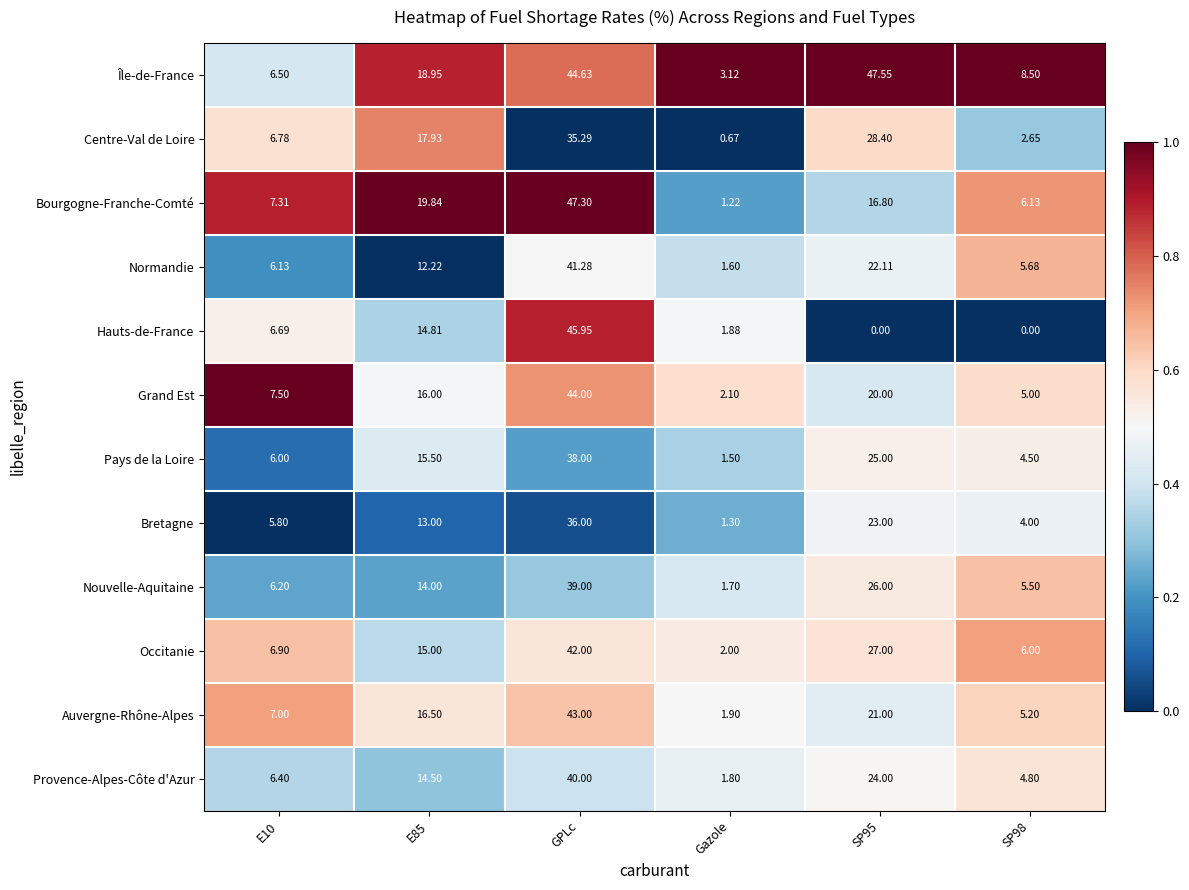

Which series has the largest range (max minus min)?

Bourgogne-Franche-Comté